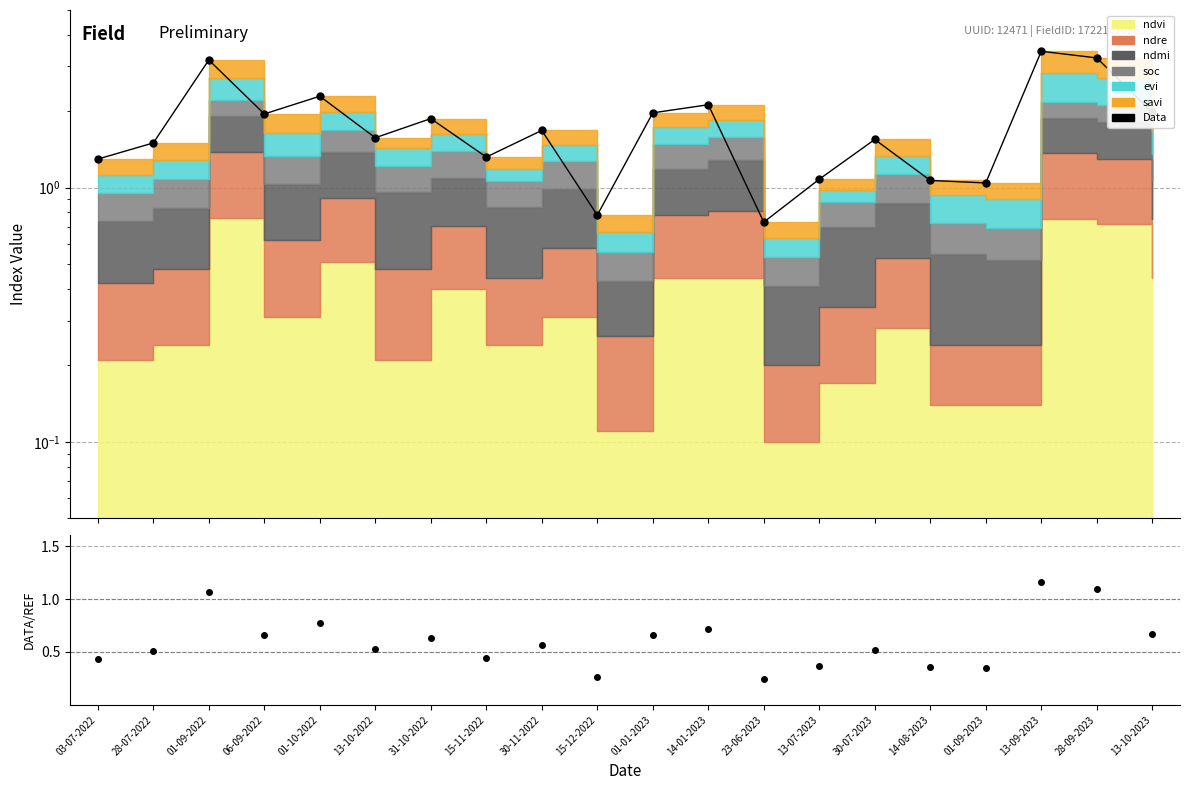

What is the difference between the second highest and second lowest values in the Data/Stack series?

0.8